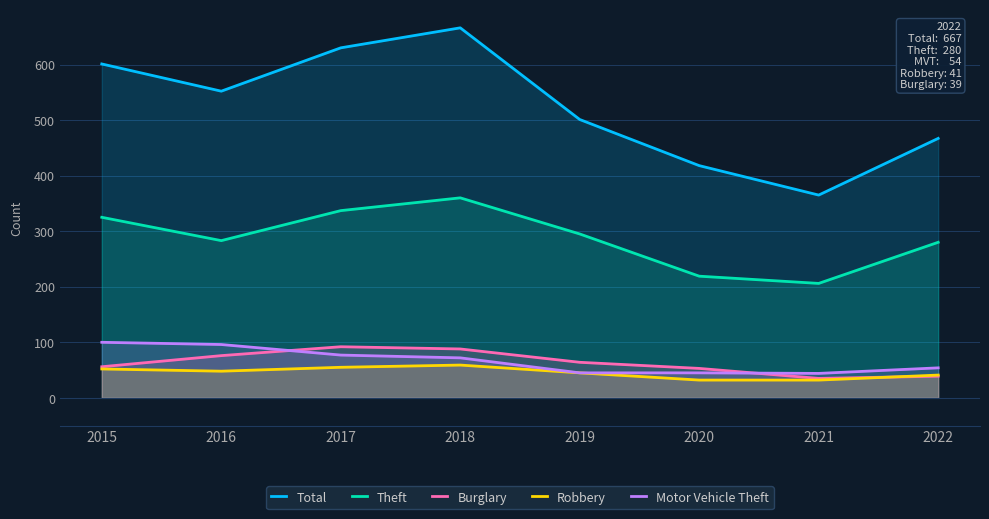

What are all the series names shown in the legend?

Total, Theft, Burglary, Robbery, Motor Vehicle Theft